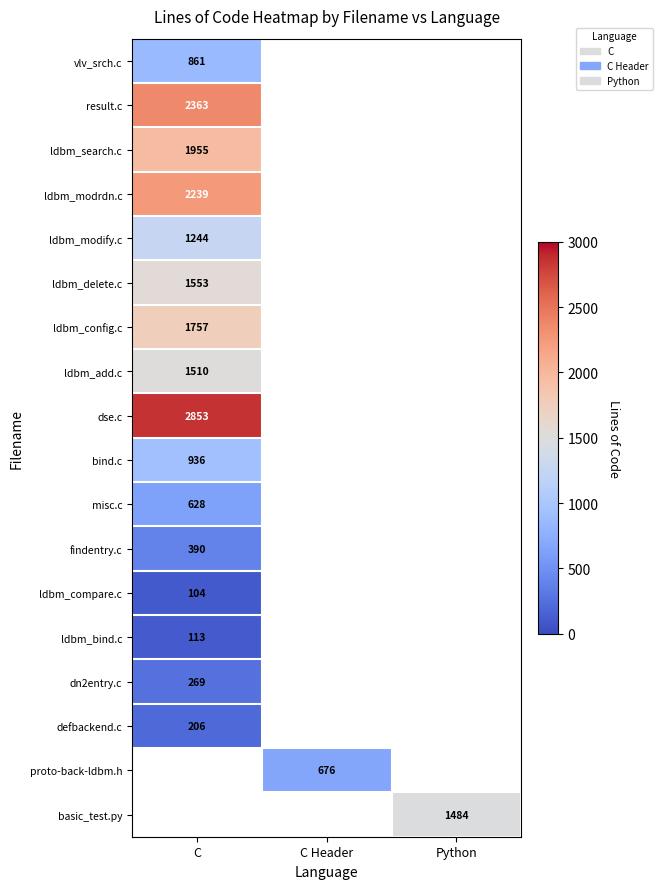

At how many categories does at least one series exceed 1946?

1